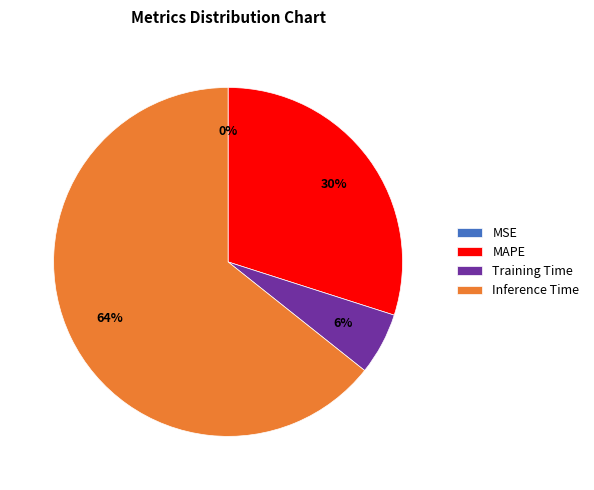

Approximately how many times larger is the value at Inference Time compared to MAPE?

2.1